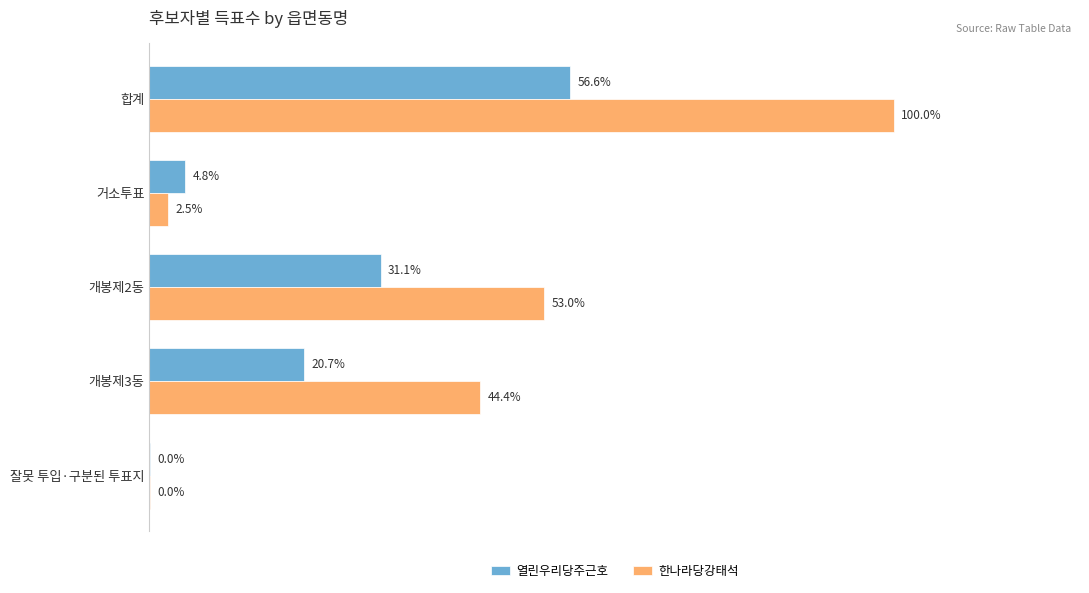

What are all the series names shown in the legend?

열린우리당주근호, 한나라당강태석